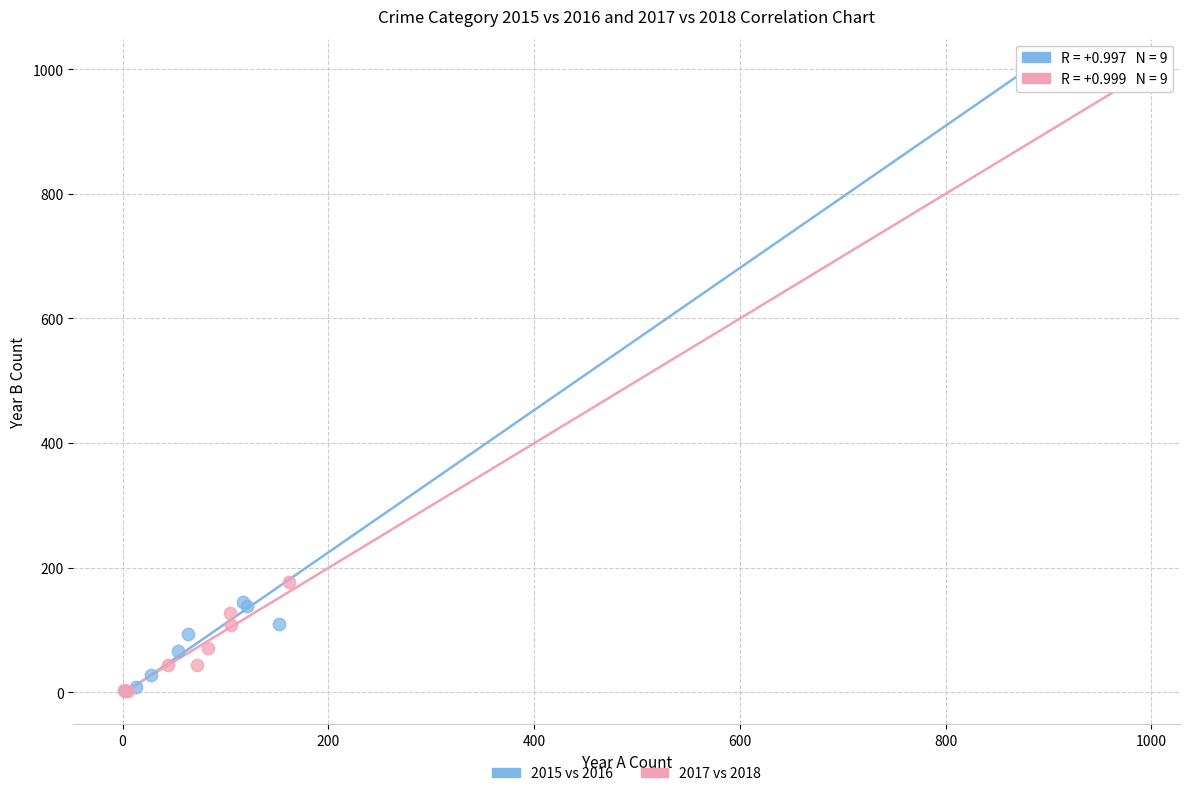

Which series has the widest spread of Y values?

2015 vs 2016